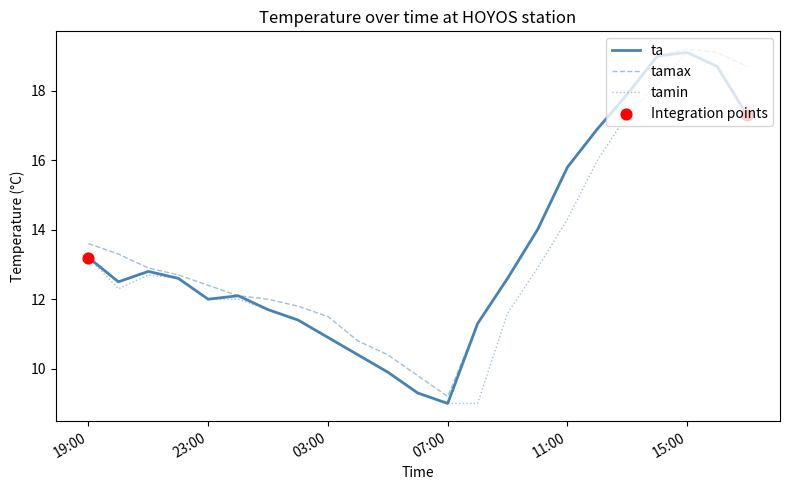

What is the greatest value displayed?

19.2